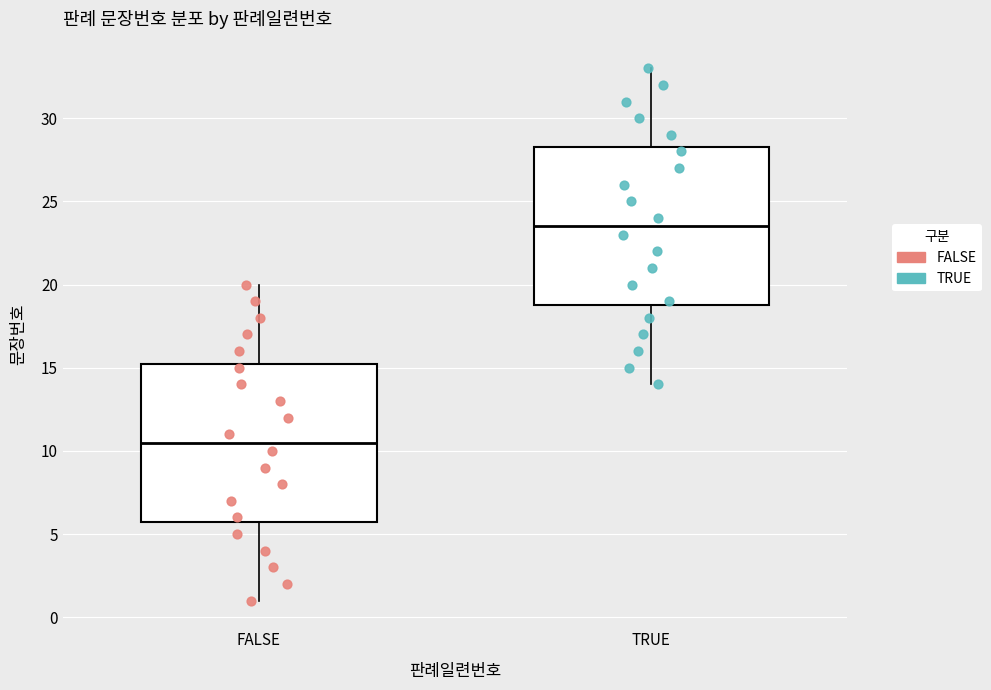

Reading left to right, read every box against the y-axis: the position of its median line, the range the box covers, and the ends of its whiskers. The values are not printed on the chart, so give them approximately, as read against the axis.

FALSE: median 10.5, box 6.0 to 15.5, whiskers 1.0 to 20.0
TRUE: median 23.5, box 19.0 to 28.5, whiskers 14.0 to 33.0